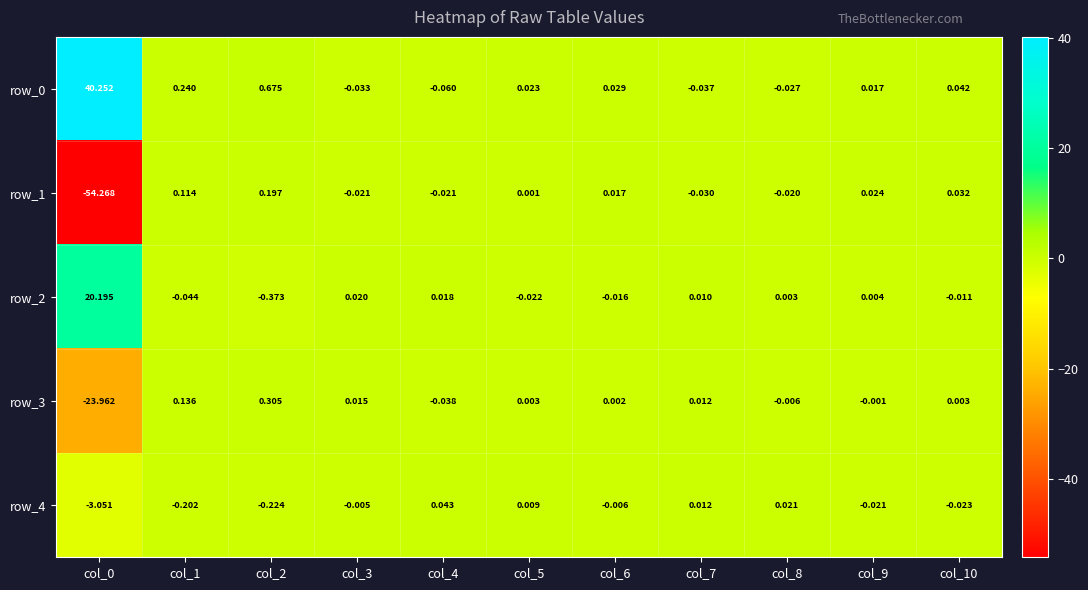

Is the value of row_2 at col_10 greater than the value of row_1 at col_8?

Yes